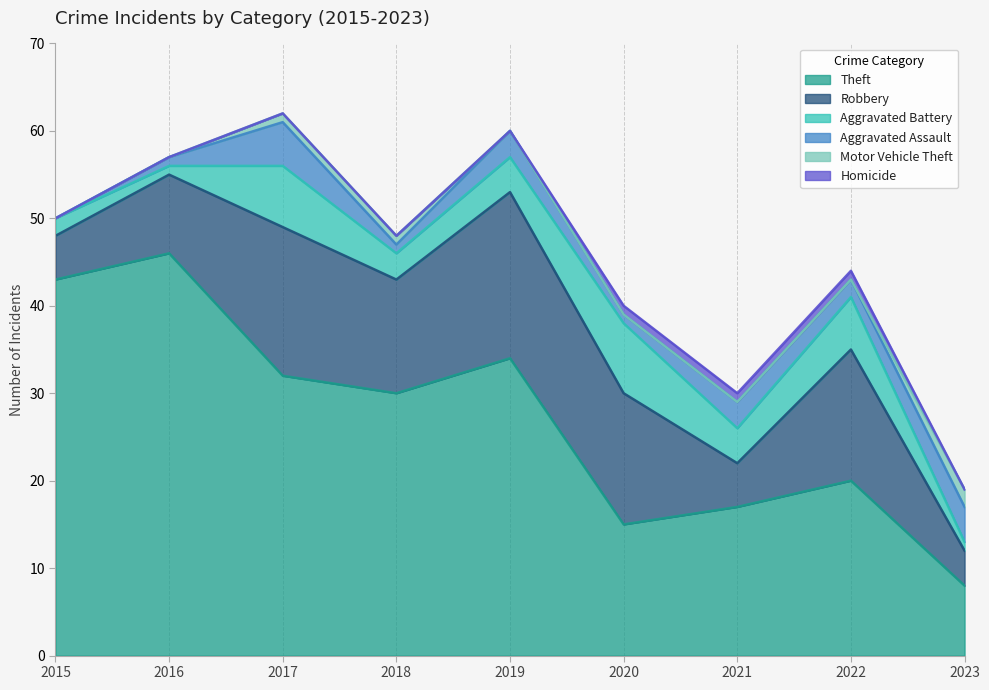

Reading left to right, extract all data points from this chart.

Theft: 43	46	32	30	34	15	17	20	8
Robbery: 5	9	17	13	19	15	5	15	4
Aggravated Battery: 2	1	7	3	4	8	4	6	1
Aggravated Assault: 0	1	5	1	3	1	3	2	4
Motor Vehicle Theft: 0	0	1	1	0	0	0	0	2
Homicide: 0	0	0	0	0	1	1	1	0